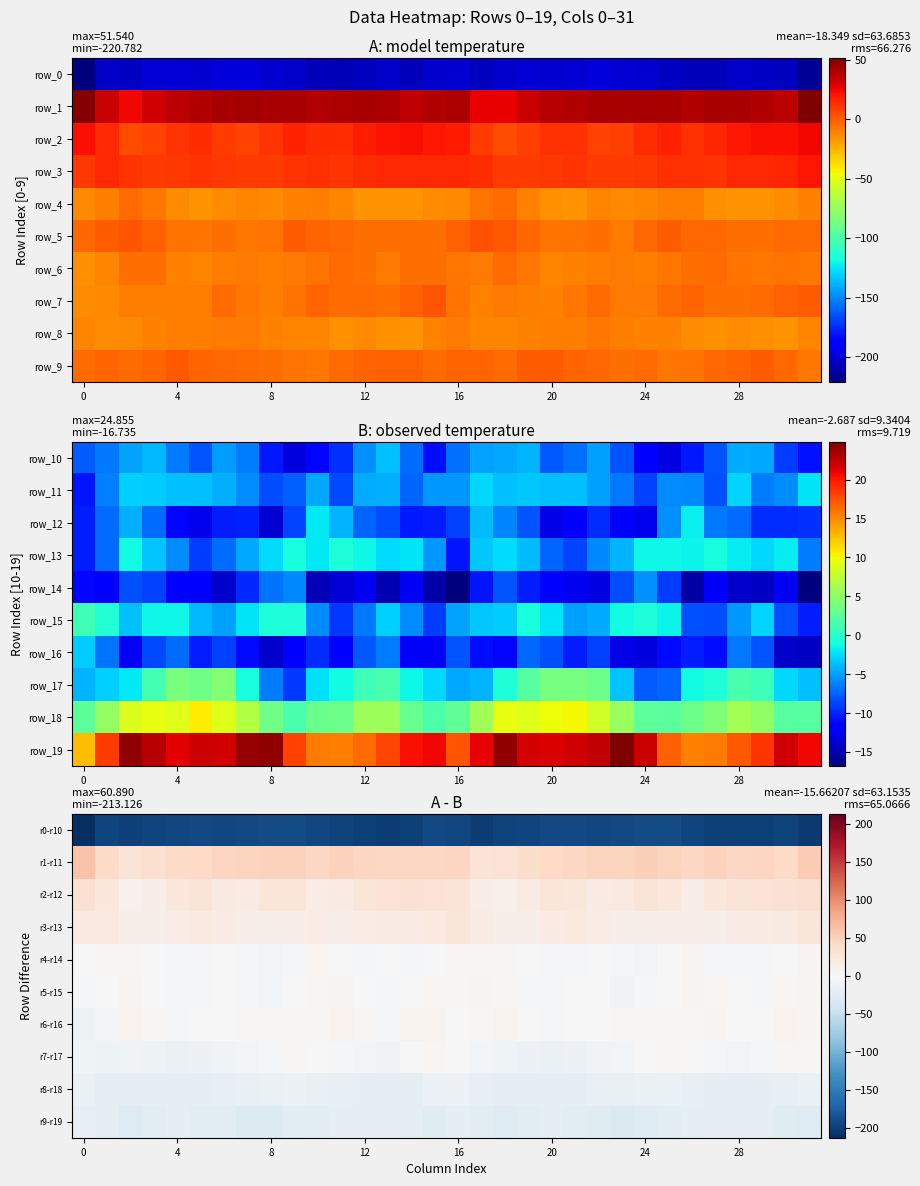

Which series has the widest spread of values?

r1-r11